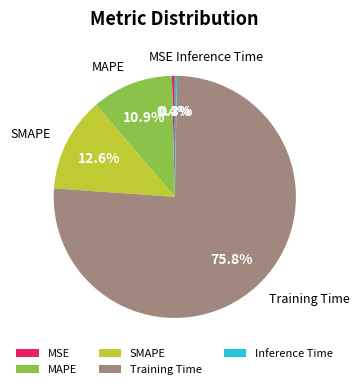

True or false: Inference Time accounts for 0% of the total.

True